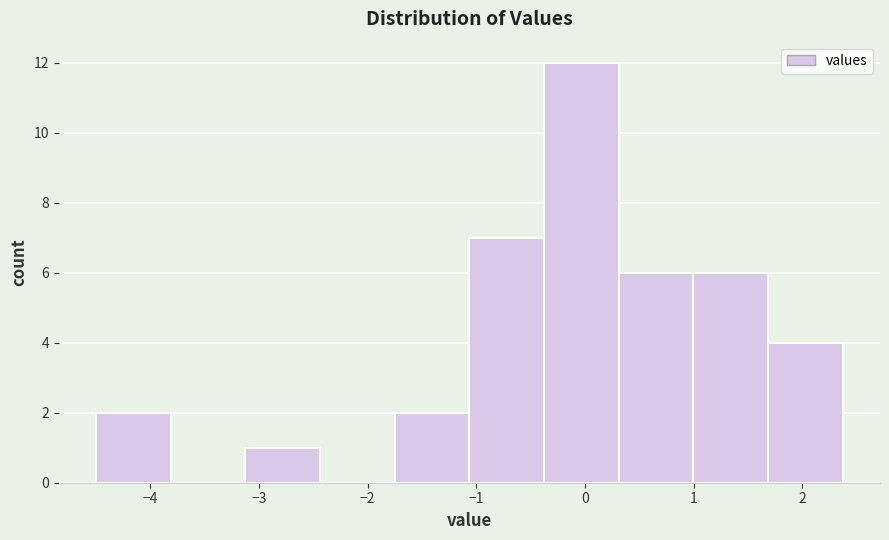

What is the height of the bar covering 1.7 to 2.4 on the x-axis? Neither the bar edges nor the heights are printed on the chart, so give them approximately, as read against the axes.

4